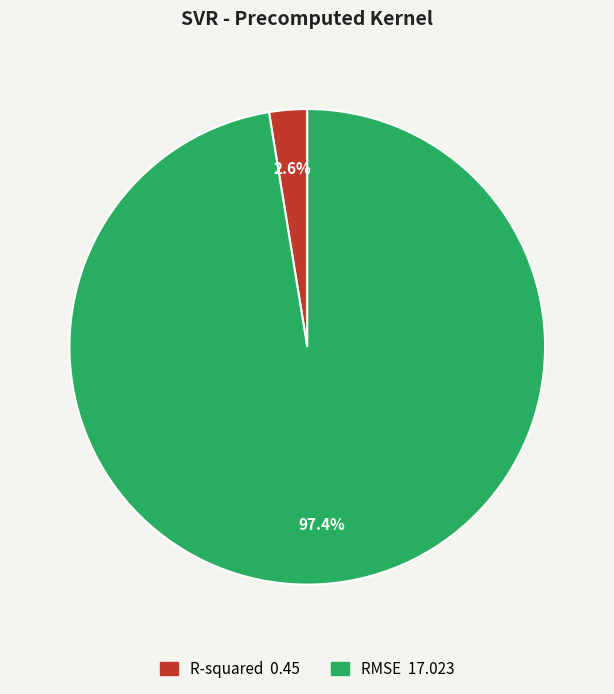

Rank the categories by value from lowest to highest.

R-squared, RMSE